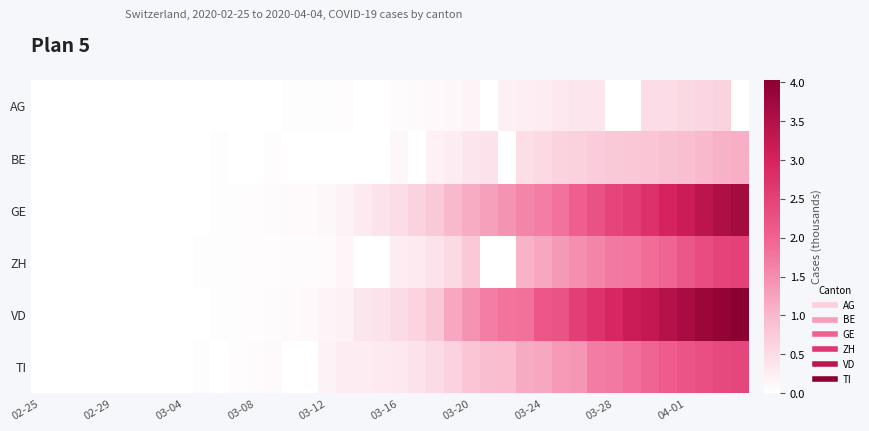

Count the number of categories in the chart.

40